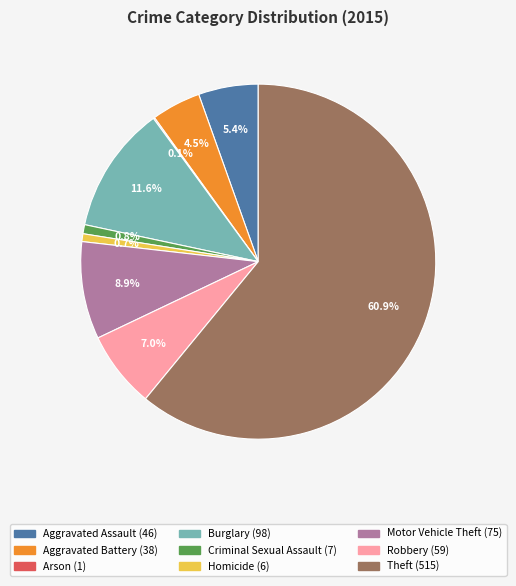

What is the ratio of the value at Aggravated Battery to the value at Robbery?

0.6